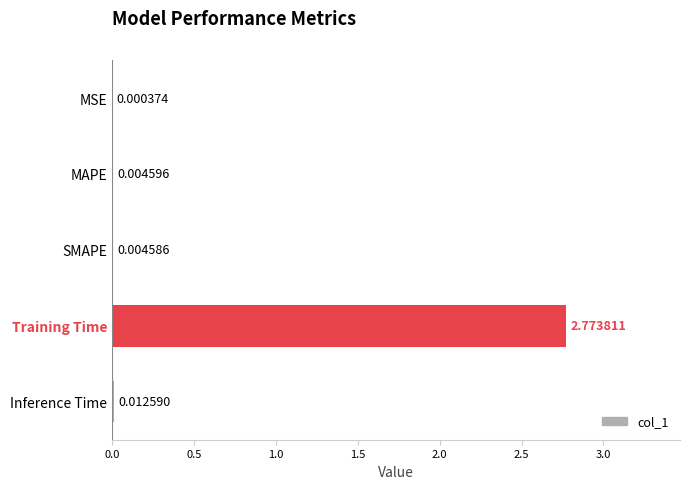

At which label is the value closest to 1?

Inference Time